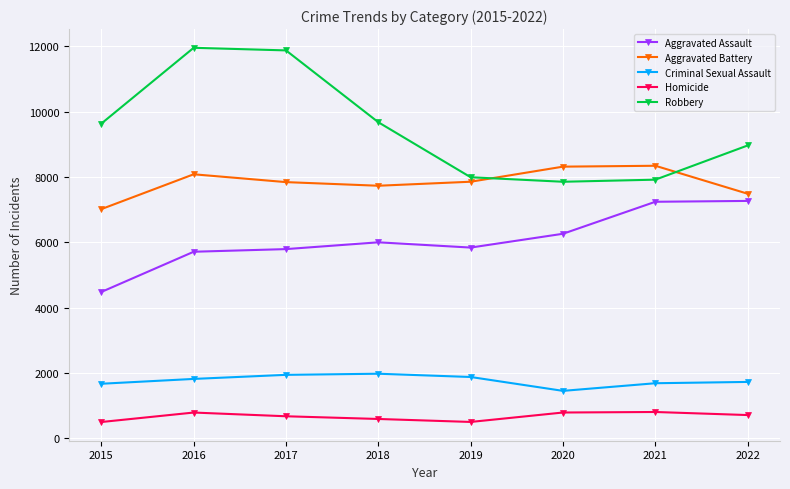

What is the sum of the Robbery values at 2019 and 2021?

15914